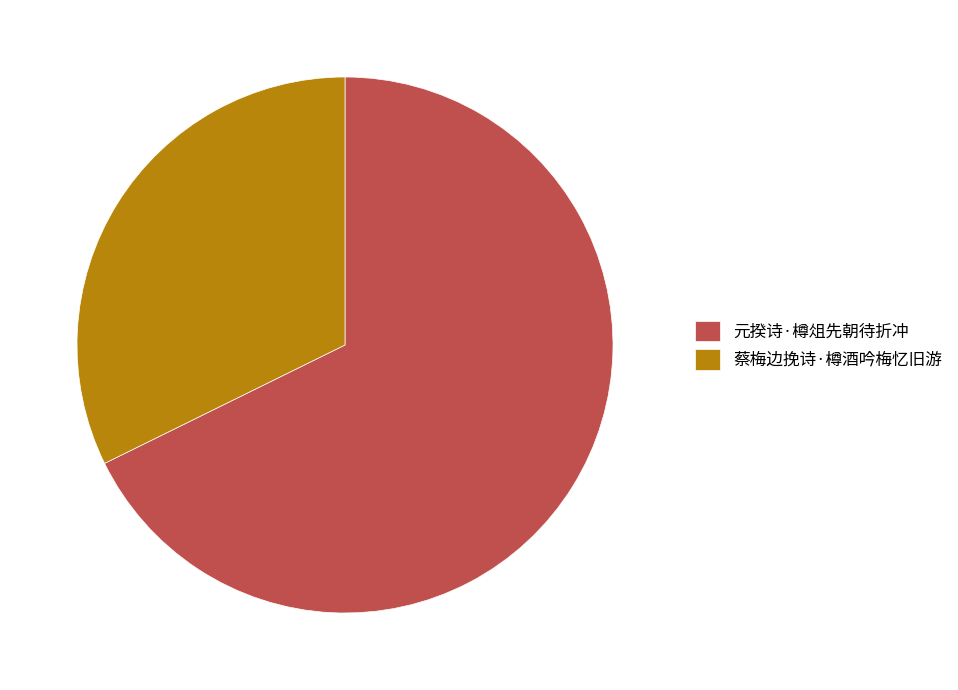

Does 蔡梅边挽诗·樽酒吟梅忆旧游 represent more than half of the total?

No